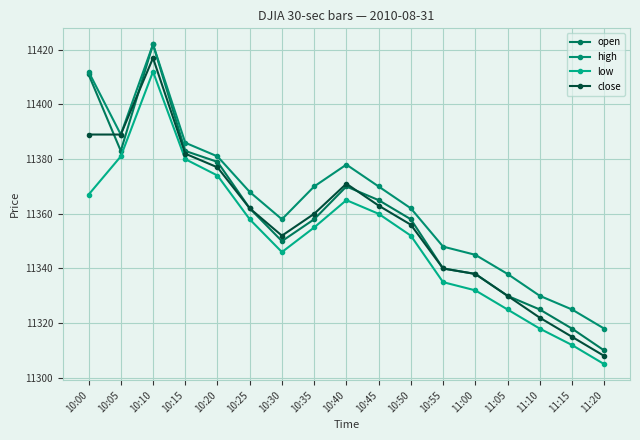

How many categories are shown in the chart?

17